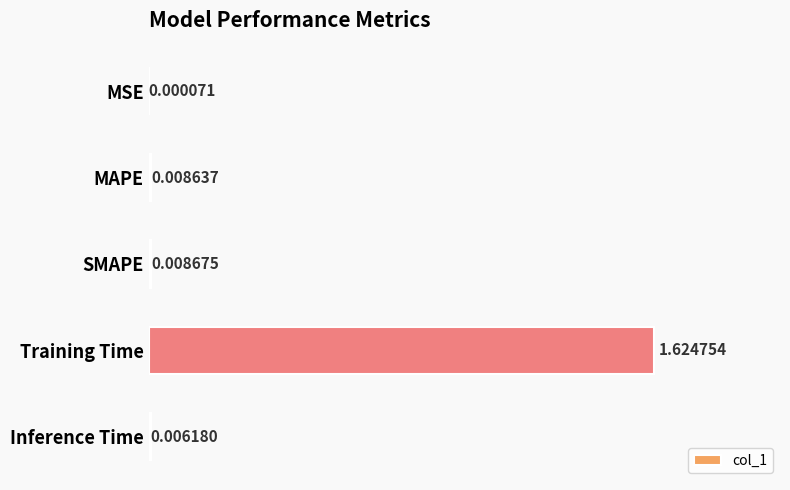

Which category has the highest value across all series?

Training Time